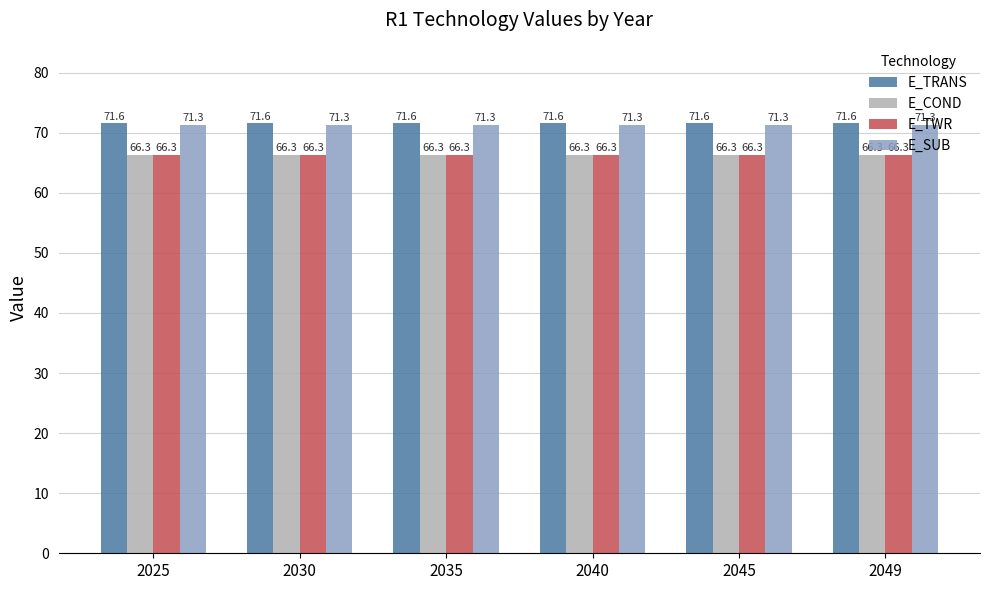

What is the value of the E_TRANS bar at the 3rd from the left?

71.6